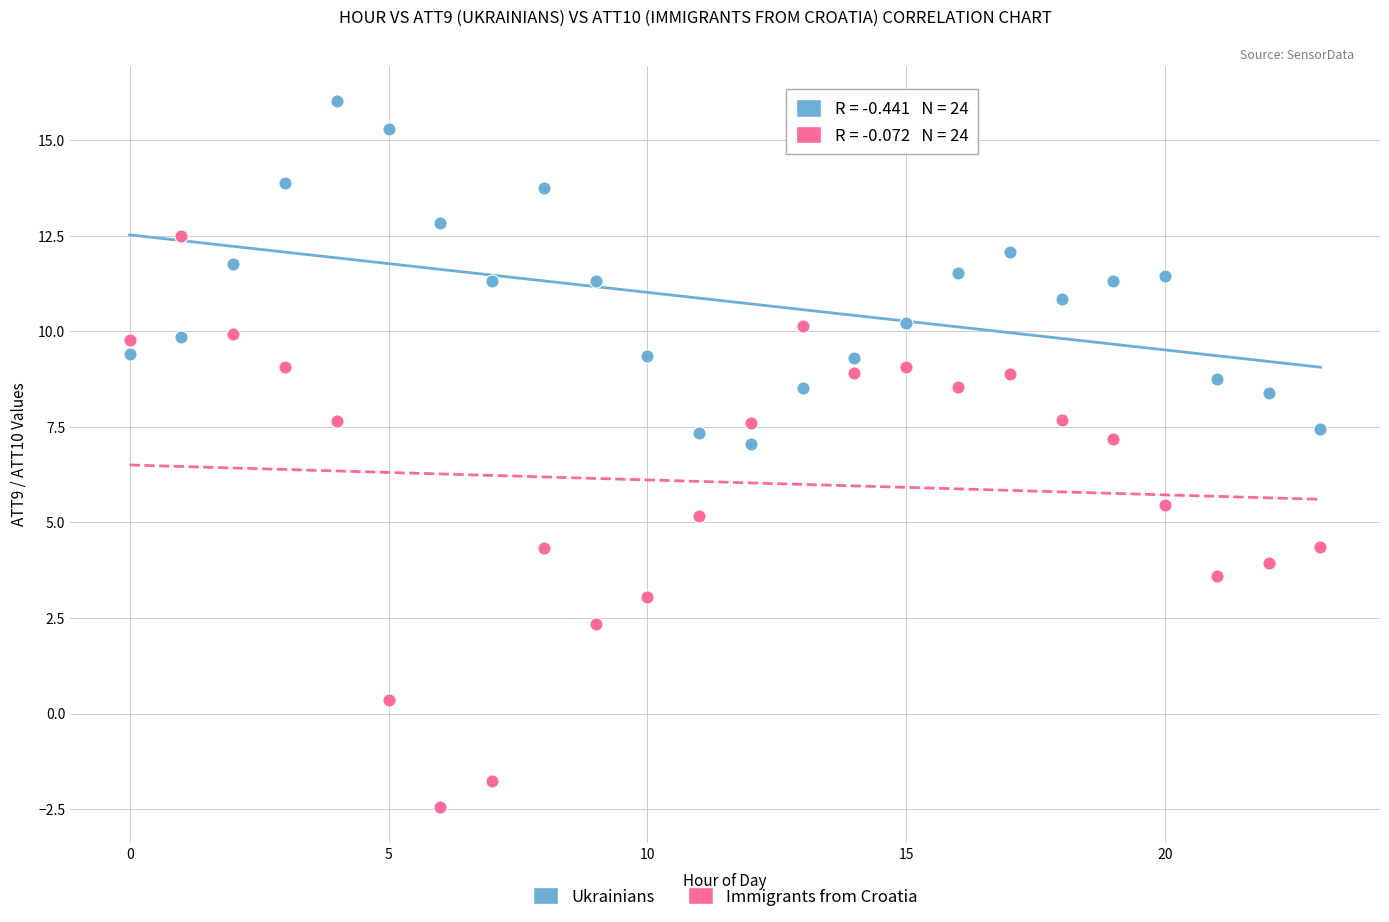

Which series has the largest Y range (max minus min)?

Immigrants from Croatia